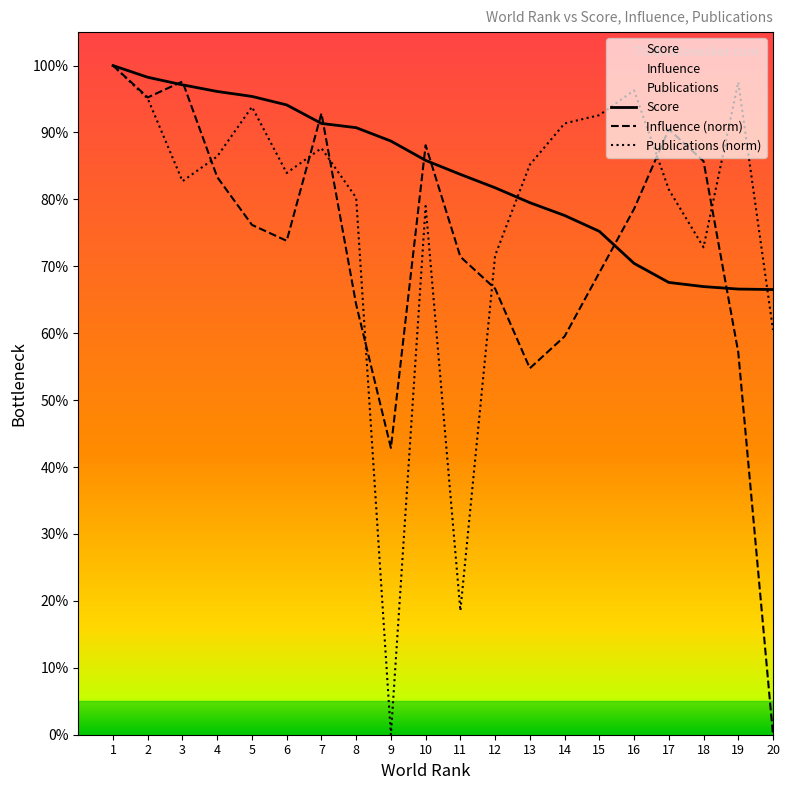

What is the sum of all Influence (norm) values?

1447.6